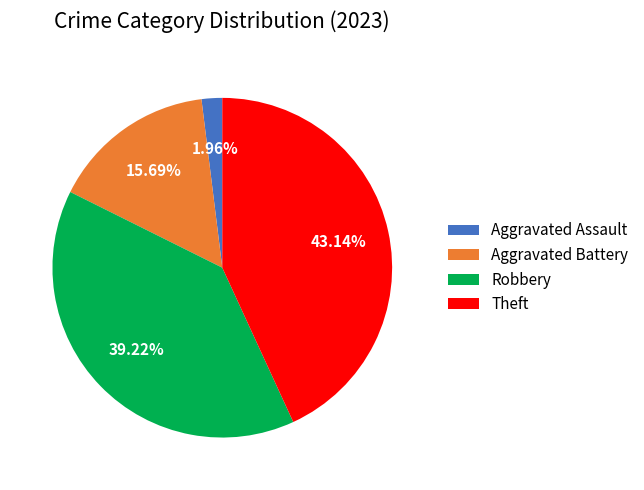

Rank the categories by value from lowest to highest.

Aggravated Assault, Aggravated Battery, Robbery, Theft